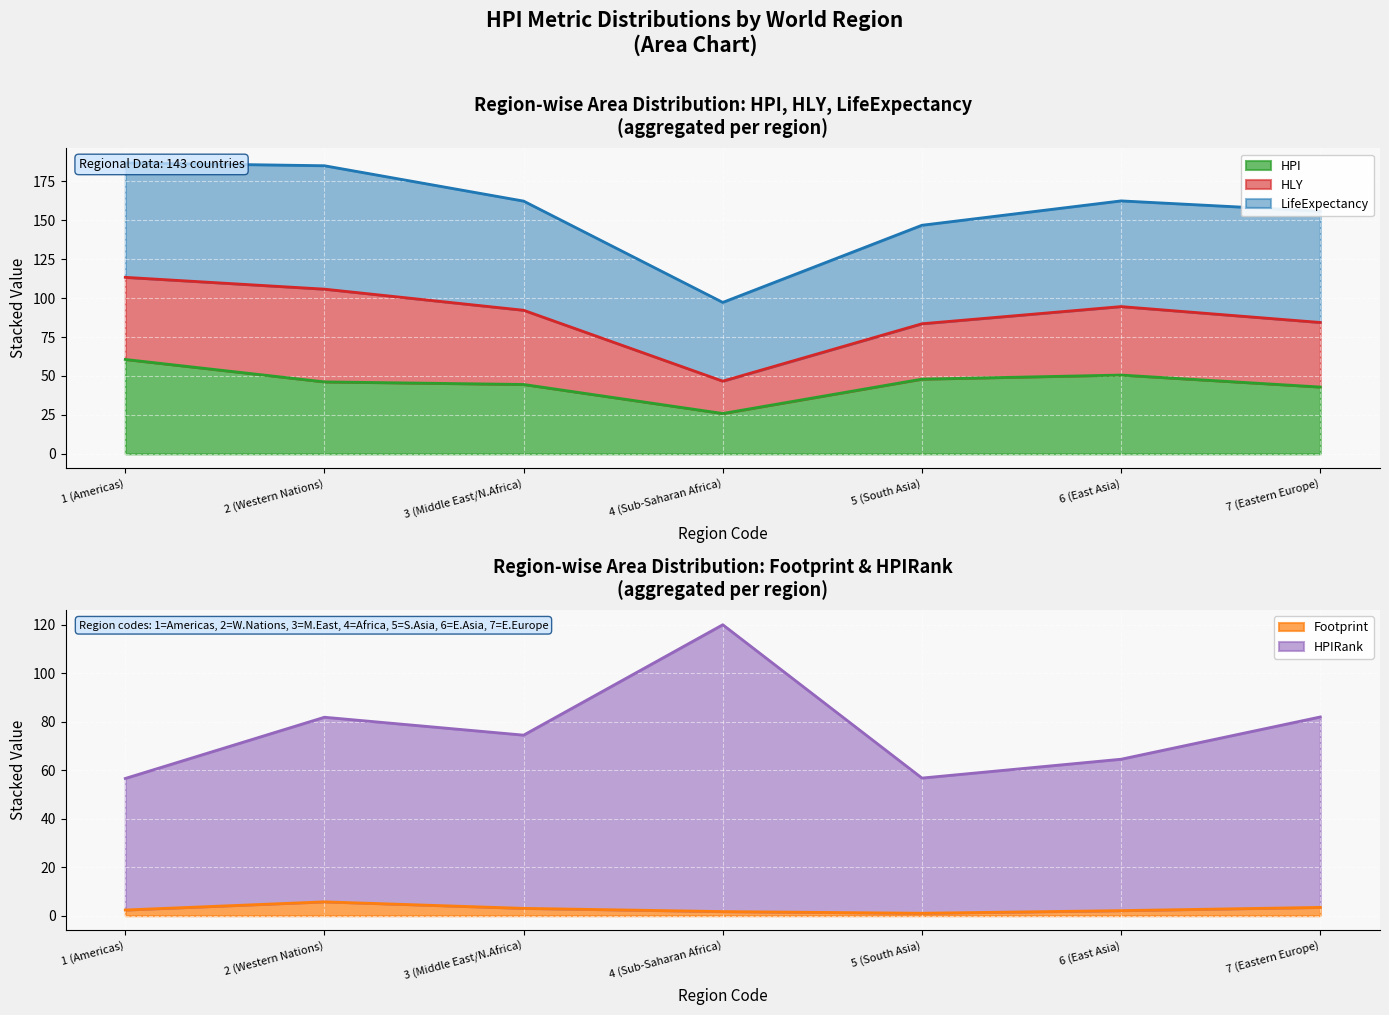

What is the difference between the maximum and minimum values in the HPIRank series?

63.5